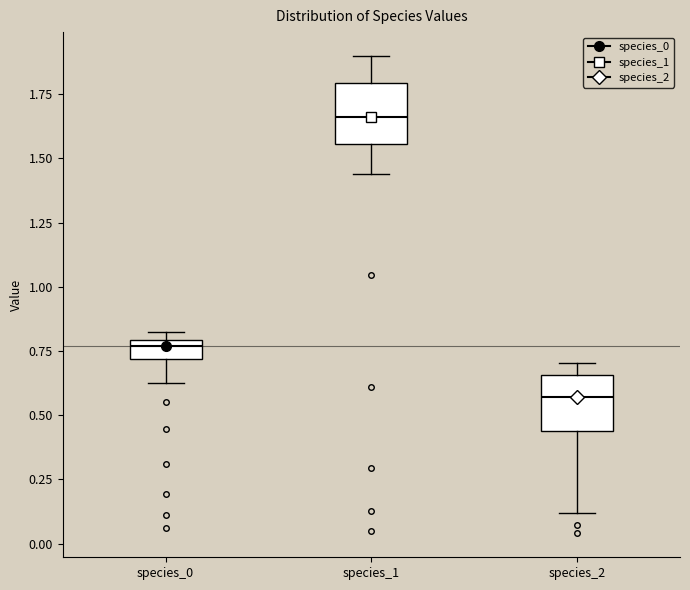

Reading left to right, transcribe this box plot: for each box, give where its median line is, the range the box spans, and where its two whiskers end, as read against the y-axis. The values are not printed on the chart, so give them approximately, as read against the axis.

species_0: median 0.75, box 0.70 to 0.80, whiskers 0.65 to 0.80 (just above the box's upper edge)
species_1: median 1.65, box 1.55 to 1.80, whiskers 1.45 to 1.90
species_2: median 0.55, box 0.45 to 0.65, whiskers 0.10 to 0.70